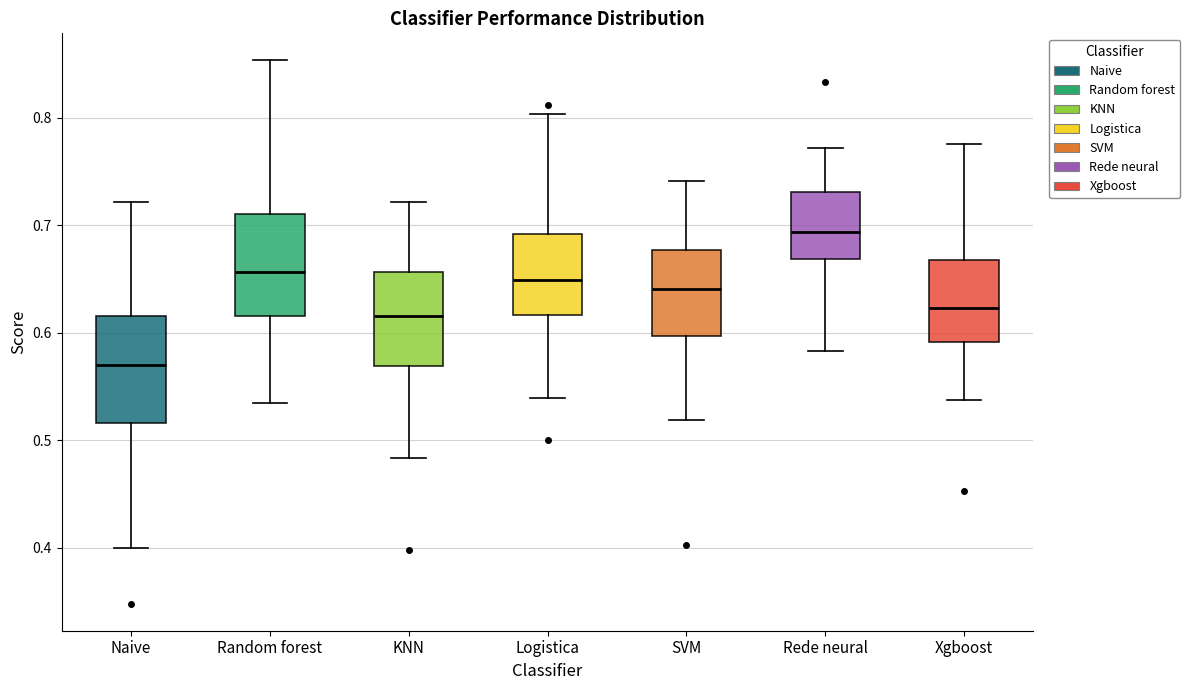

Reading left to right, transcribe this box plot: for each box, give where its median line is, the range the box spans, and where its two whiskers end, as read against the y-axis. The values are not printed on the chart, so give them approximately, as read against the axis.

Naive: median 0.57, box 0.52 to 0.62, whiskers 0.40 to 0.72
Random forest: median 0.66, box 0.62 to 0.71, whiskers 0.53 to 0.85
KNN: median 0.62, box 0.57 to 0.66, whiskers 0.48 to 0.72
Logistica: median 0.65, box 0.62 to 0.69, whiskers 0.54 to 0.80
SVM: median 0.64, box 0.60 to 0.68, whiskers 0.52 to 0.74
Rede neural: median 0.69, box 0.67 to 0.73, whiskers 0.58 to 0.77
Xgboost: median 0.62, box 0.59 to 0.67, whiskers 0.54 to 0.78